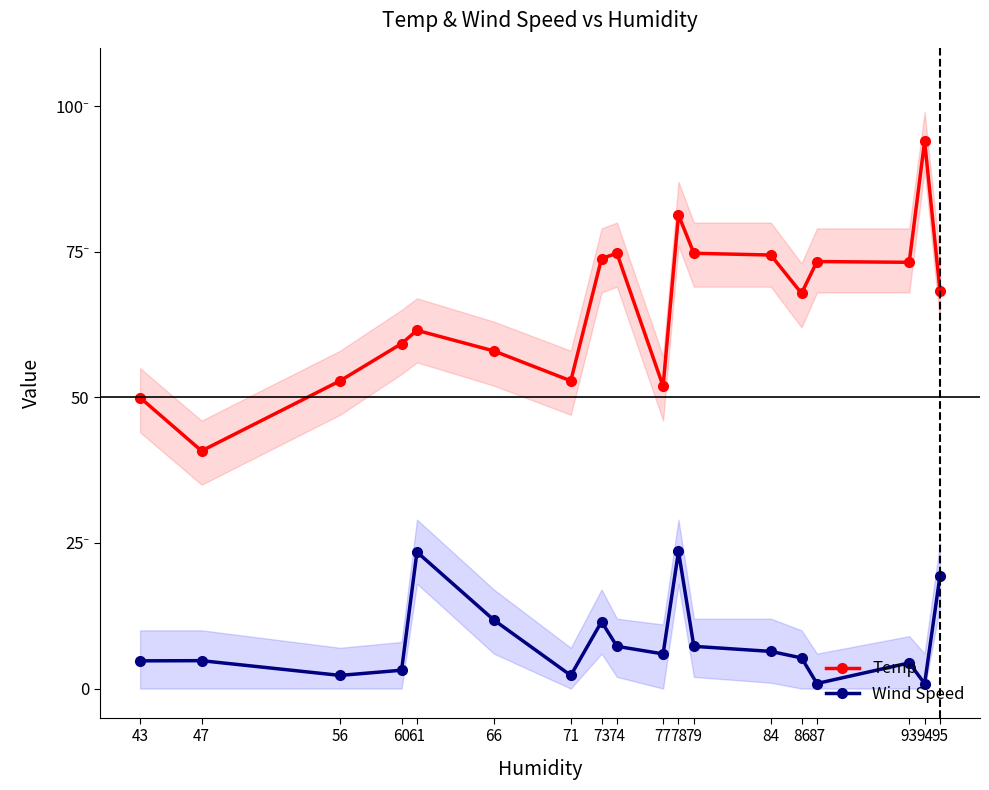

Reading left to right, extract all data points from this chart.

Temp: 50.0	40.8	52.8	59.2	61.5	58.0	52.8	73.8	74.7	51.9	81.3	74.7	74.4	67.9	73.3	73.2	94.0	68.3
Wind Speed: 4.8	4.8	2.3	3.1	23.4	11.8	2.3	11.5	7.2	6.0	23.6	7.2	6.4	5.3	0.9	4.4	0.8	19.4